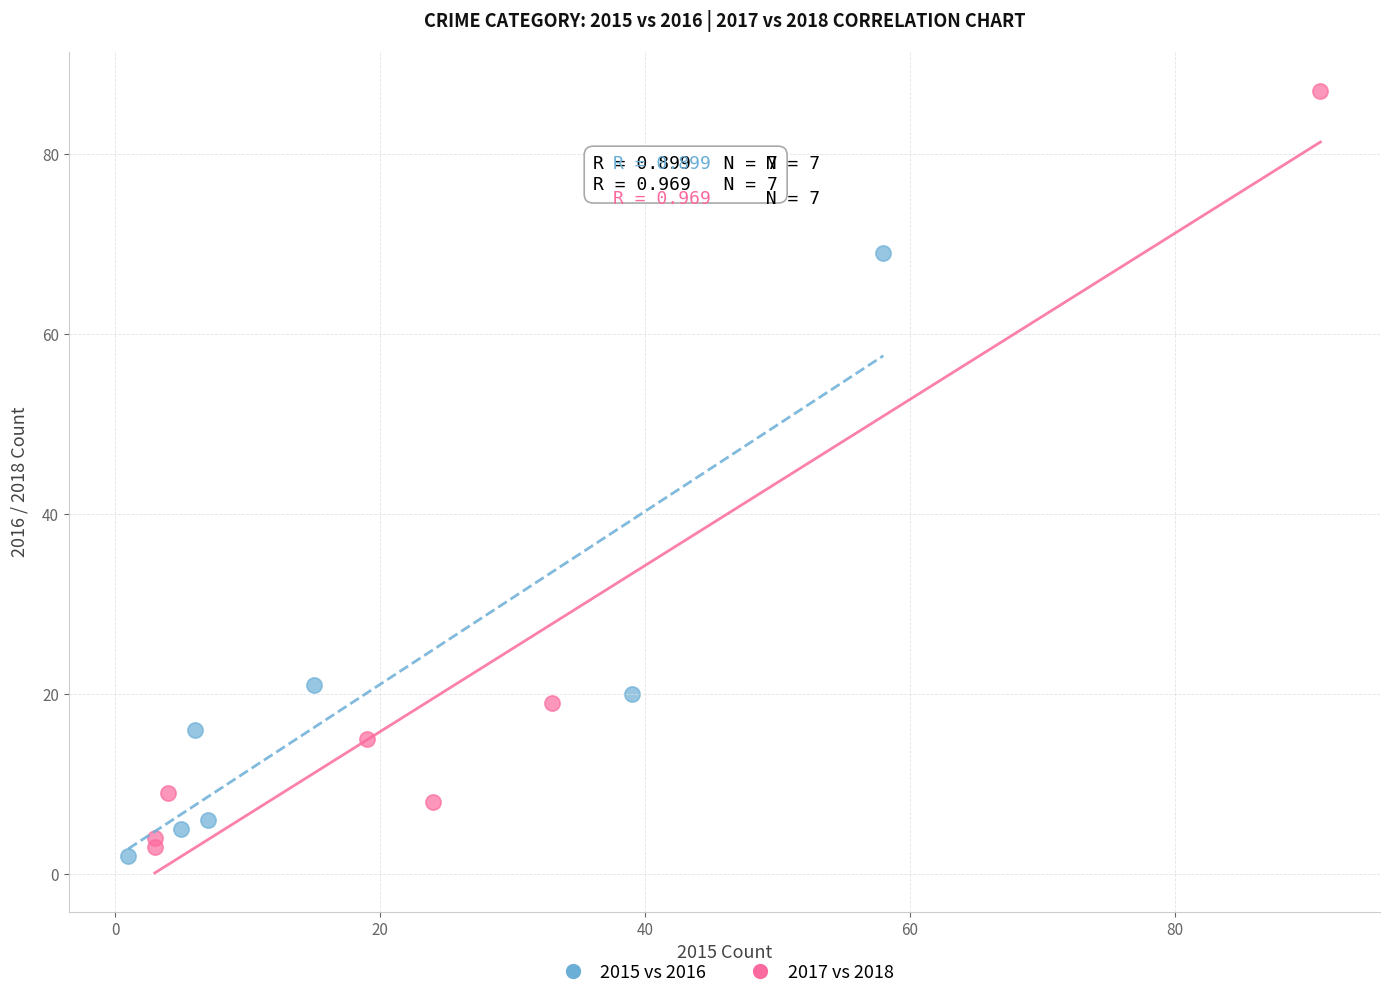

Which series reaches the maximum Y coordinate?

2017 vs 2018